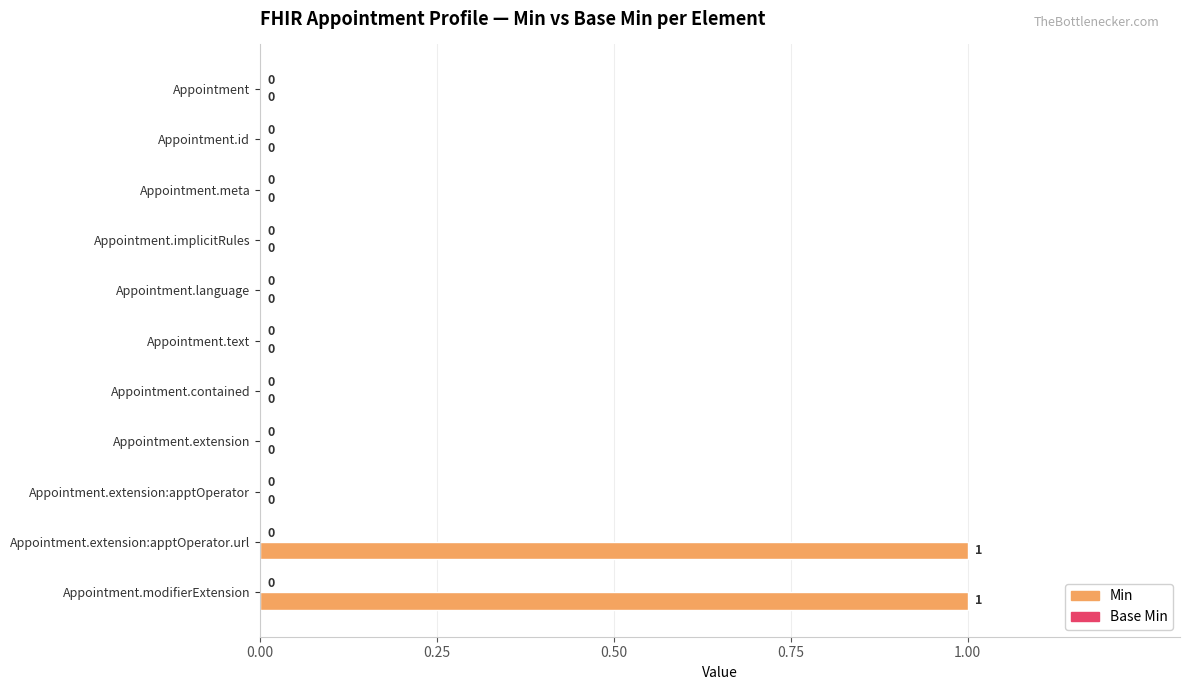

Which has a higher value, Appointment.extension:apptOperator.url or Appointment.extension:apptOperator?

Appointment.extension:apptOperator.url